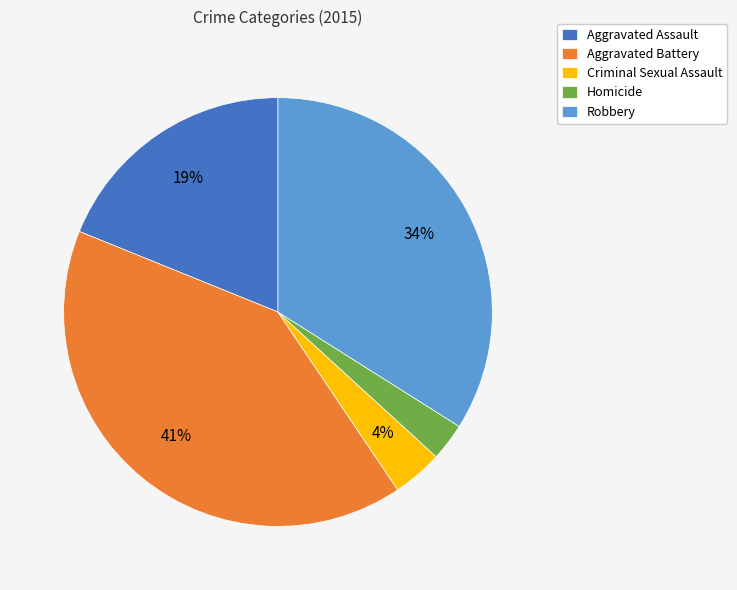

Combined, do Aggravated Assault and Criminal Sexual Assault account for over 50%?

No